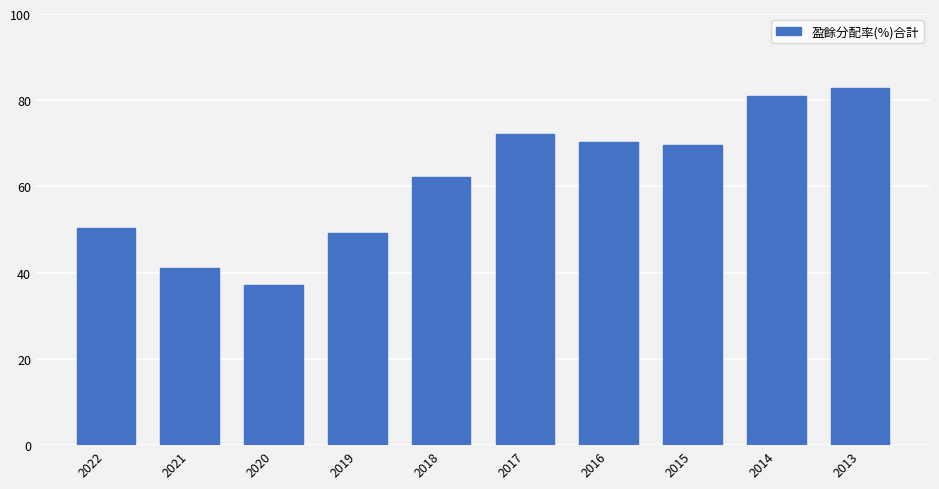

Which has a higher value, 2015 or 2021?

2015